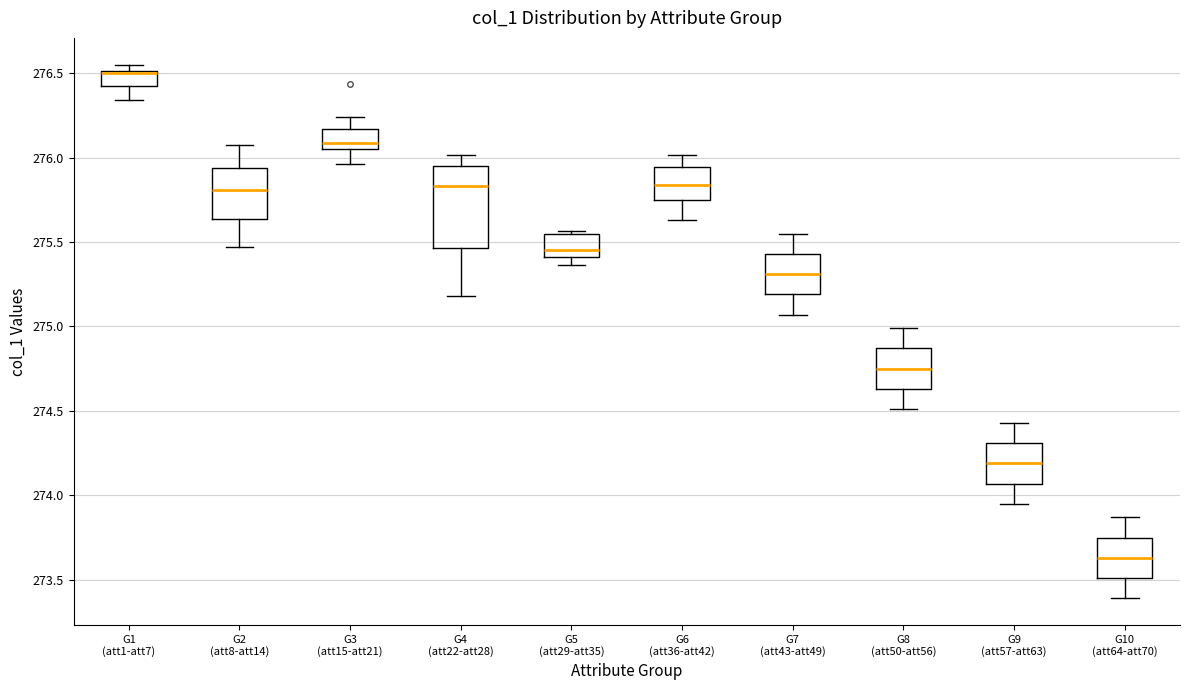

Comparing the boxes themselves (not the whiskers), which one is the tallest?

G4 (att22-att28)